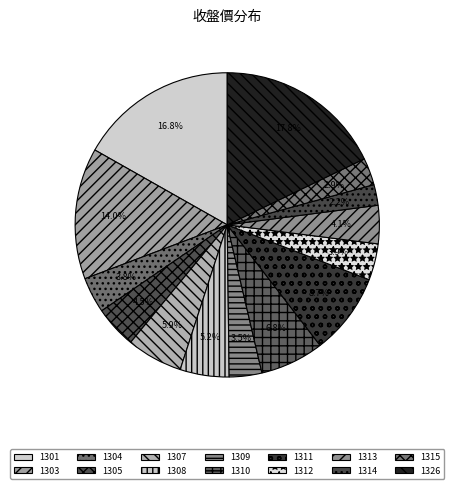

How many slices are in this pie chart?

14